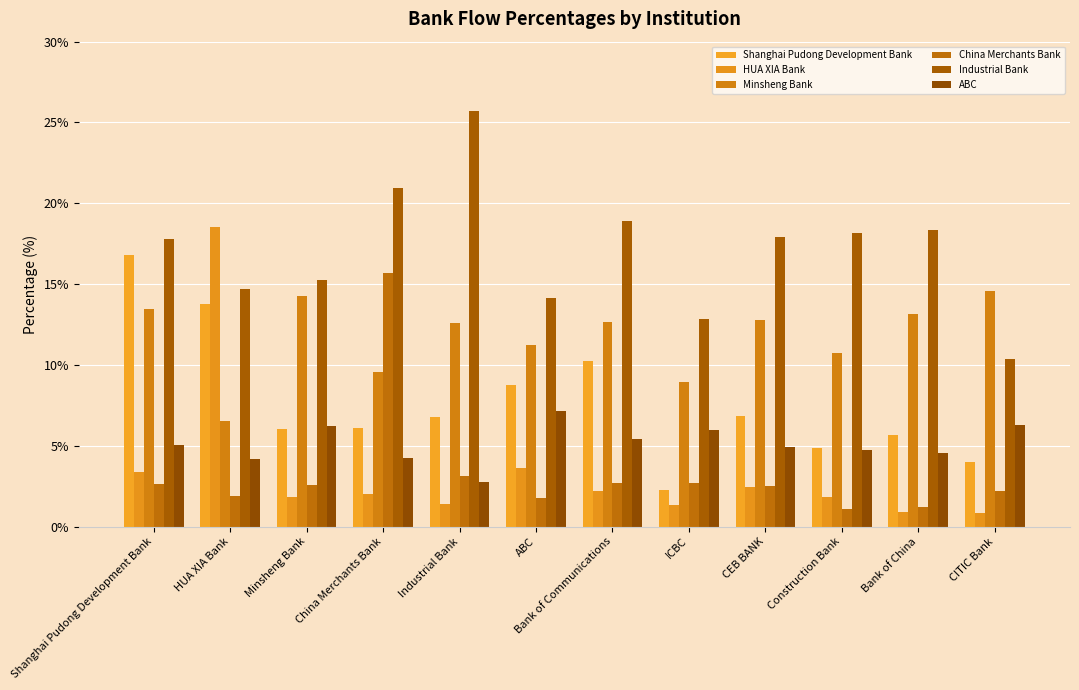

True or false: China Merchants Bank has a value of 1.1 at HUA XIA Bank.

False